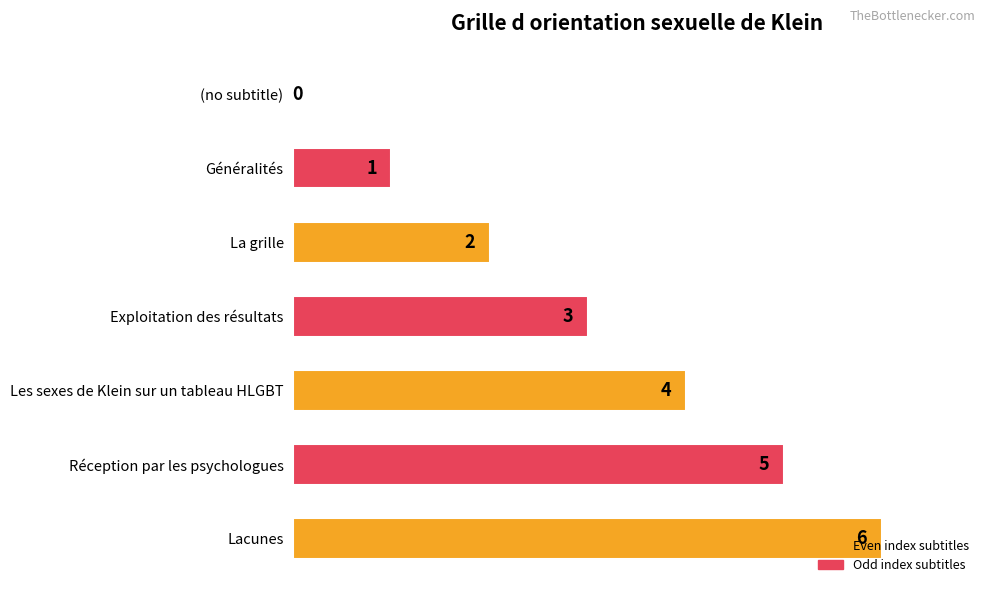

Between Exploitation des résultats and (no subtitle), which is larger?

Exploitation des résultats